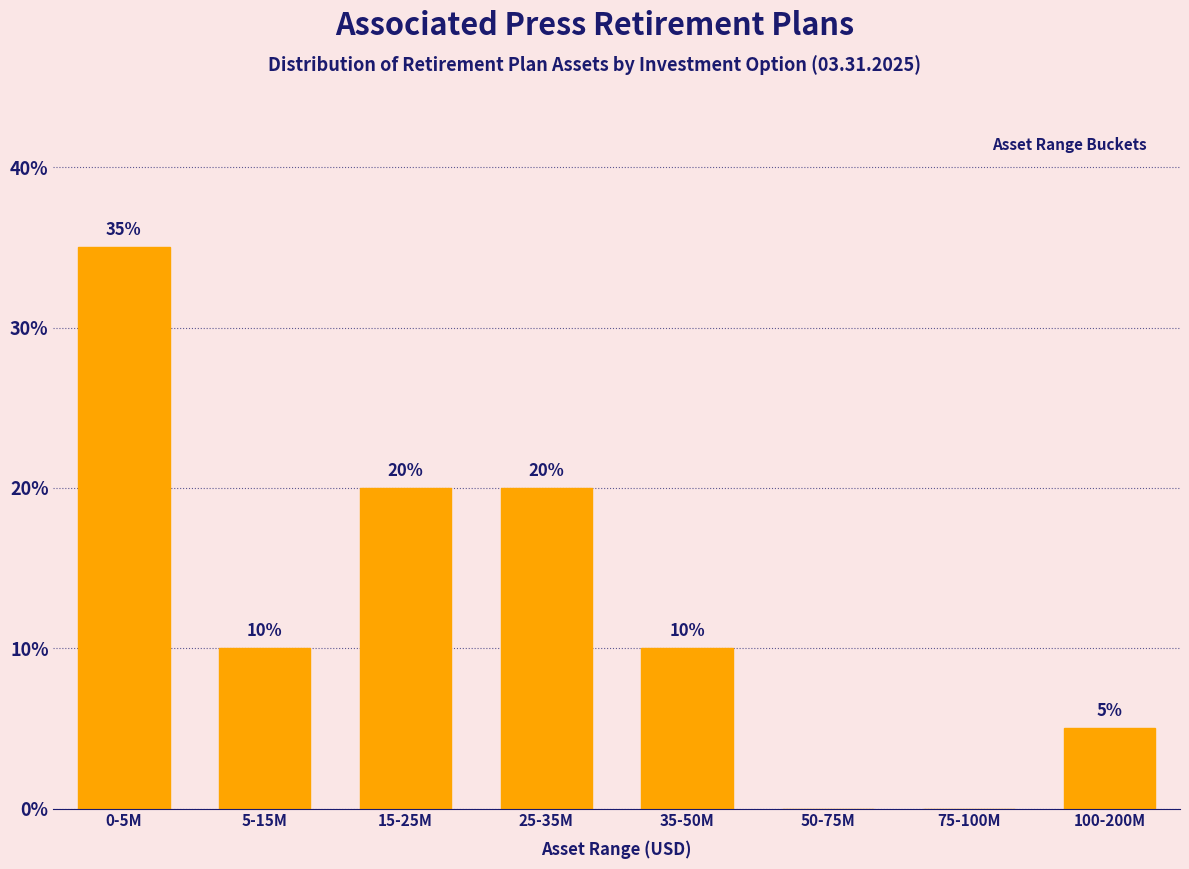

Reading left to right, what are all the values shown in this chart?

0-5M=35	5-15M=10	15-25M=20	25-35M=20	35-50M=10	50-75M=0	75-100M=0	100-200M=5